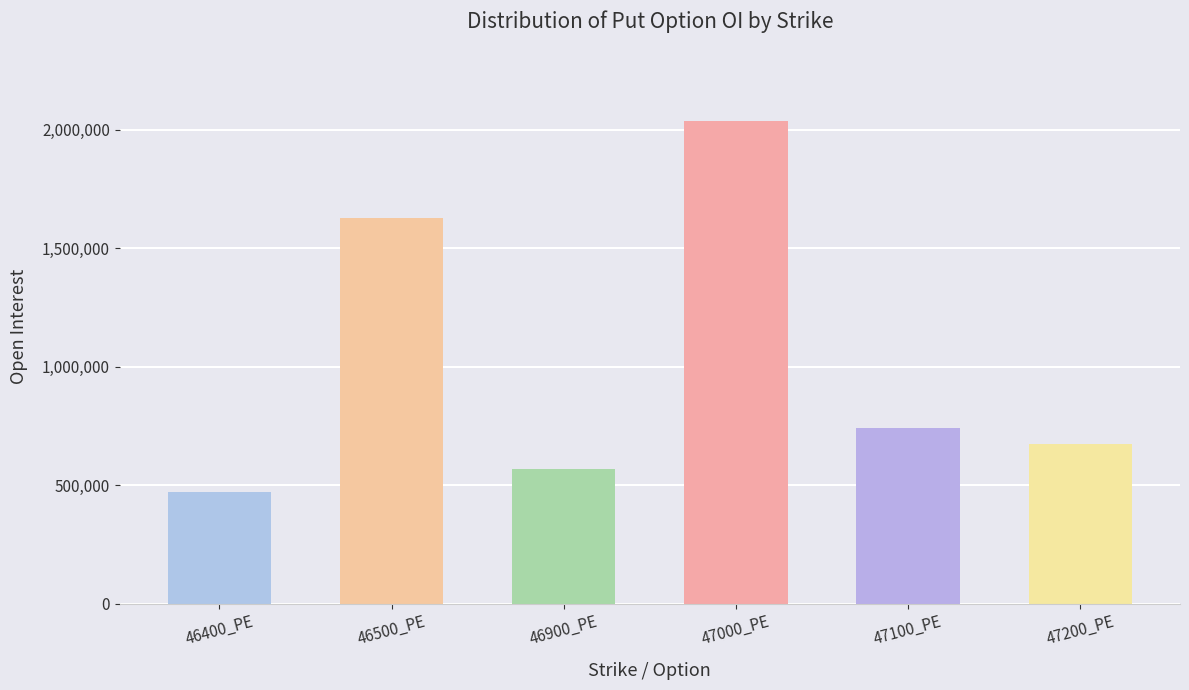

What is the difference between the second highest and second lowest values?

1060470